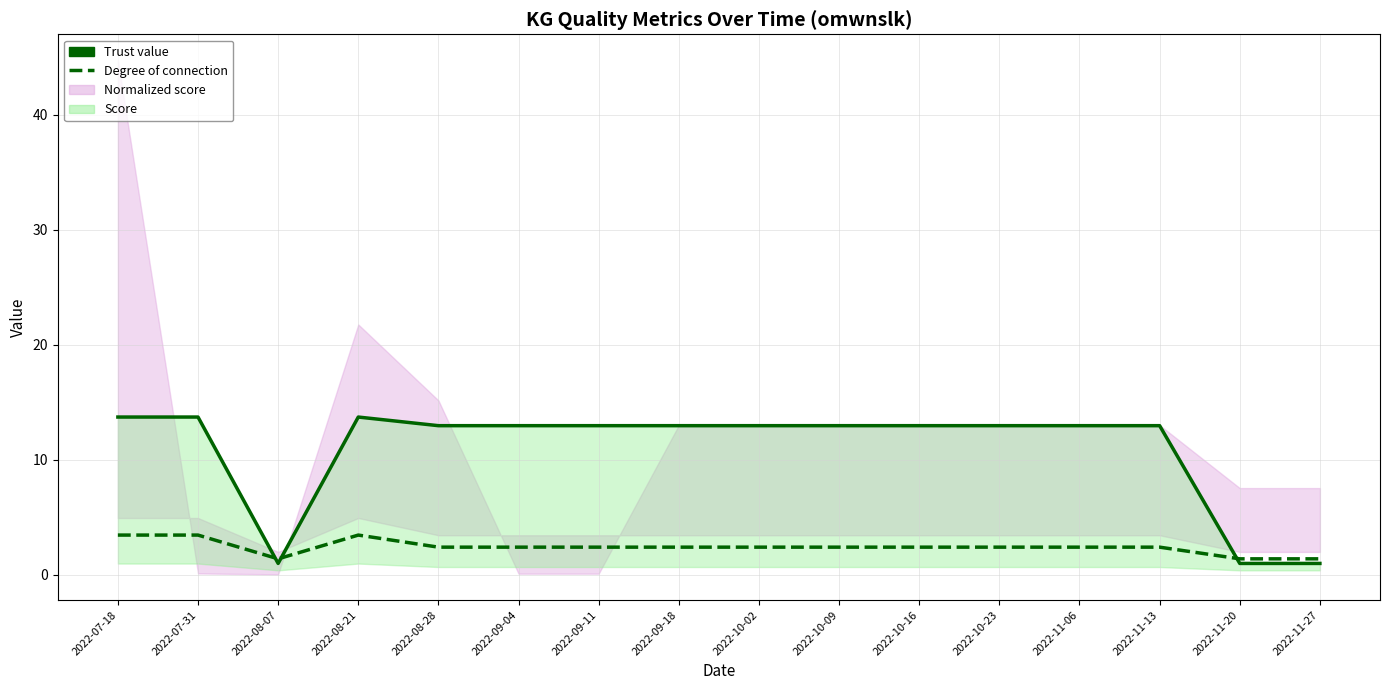

Count the Score lower+offset values in the range 2 to 3.

10